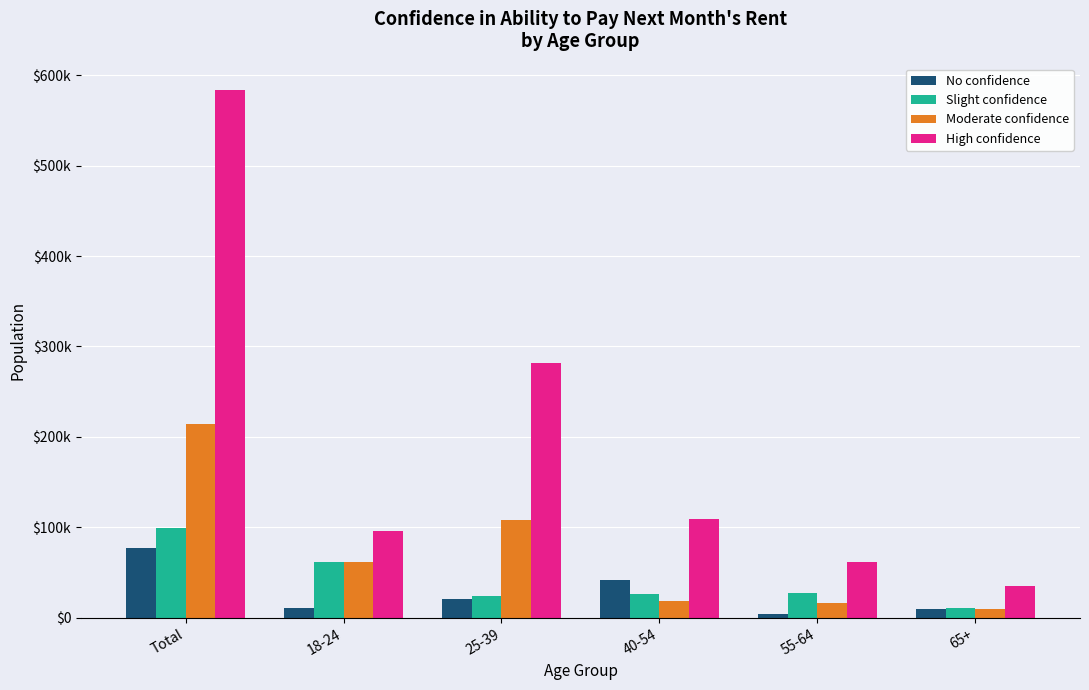

Which series has the largest total across all categories?

High confidence